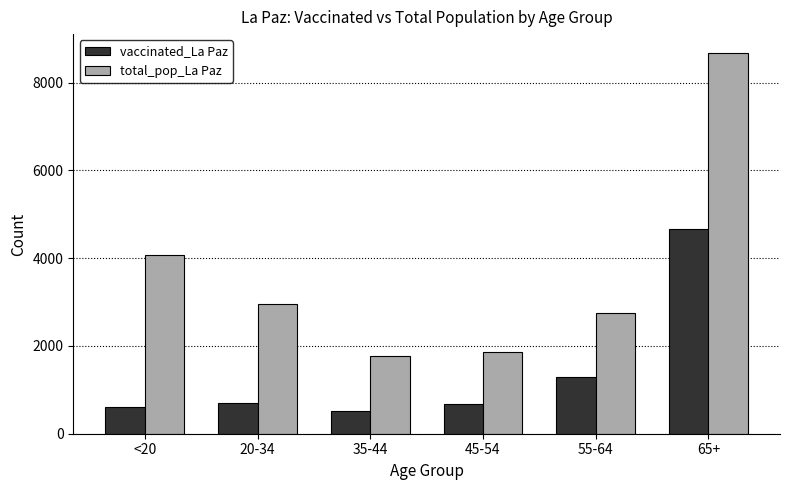

Between 20-34 and 45-54, which series saw the biggest shift?

total_pop_La Paz